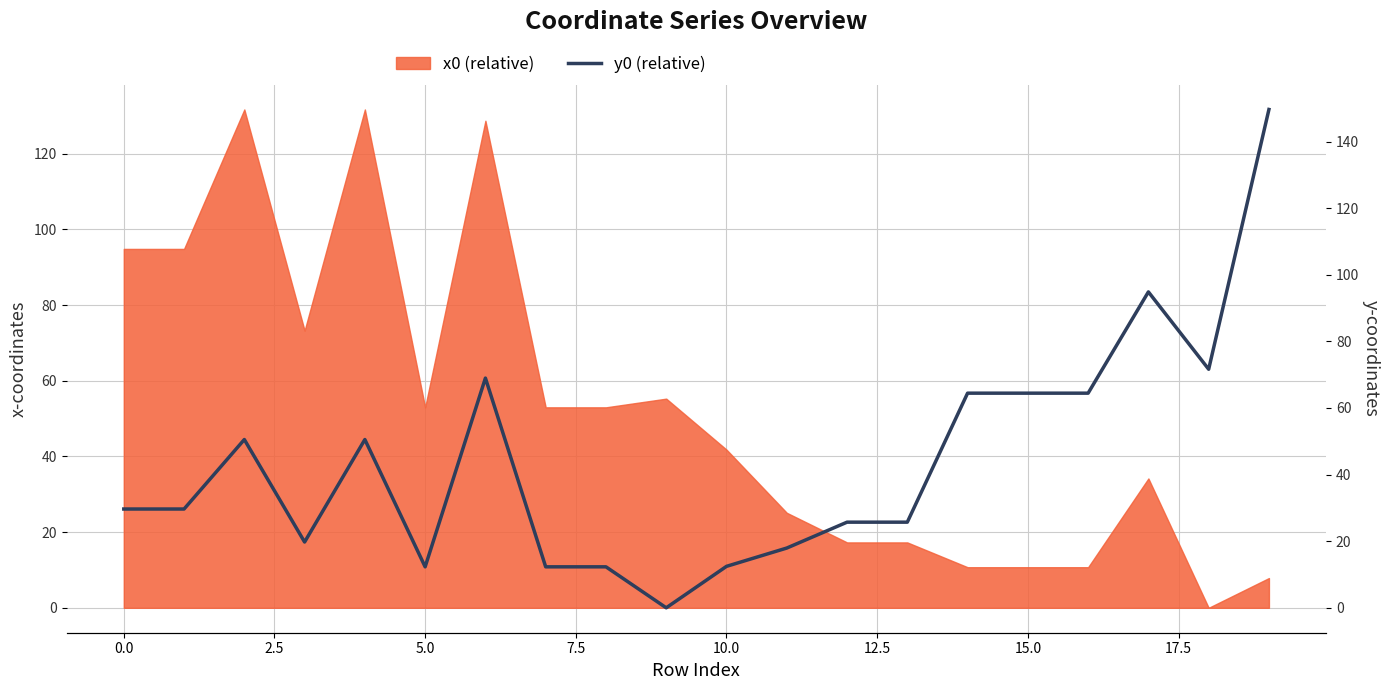

What is the value of the 6th point from the left?

12.3